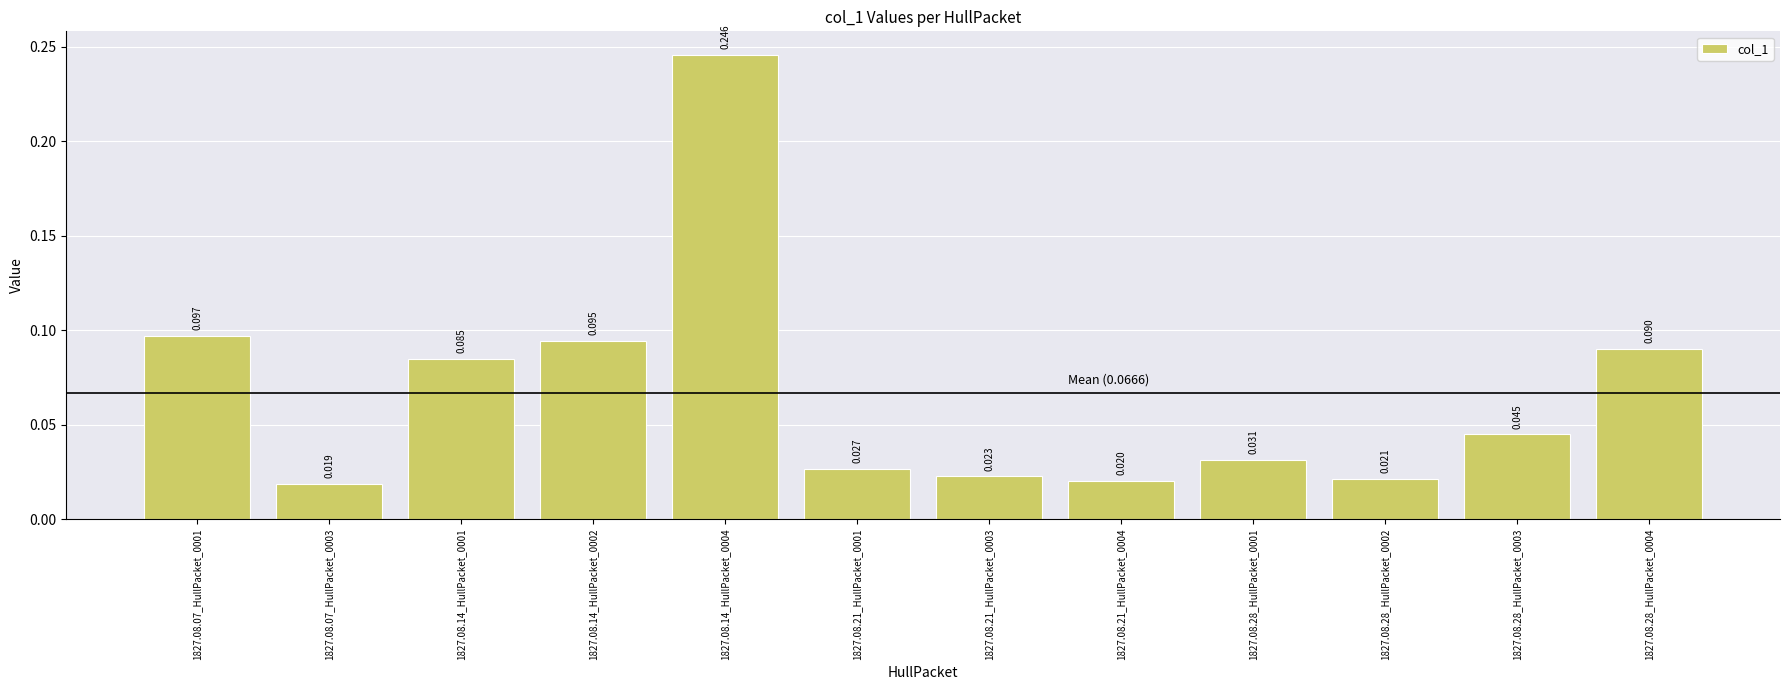

What is the approximate value at 1827.08.14_HullPacket_0004?

0.2